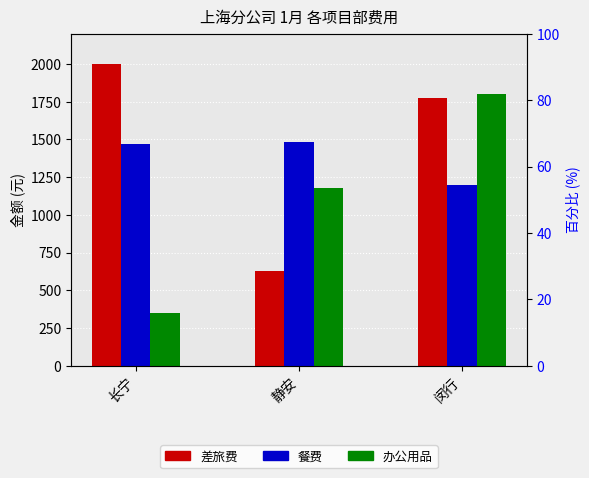

How many data points in 差旅费 are above 1775?

1